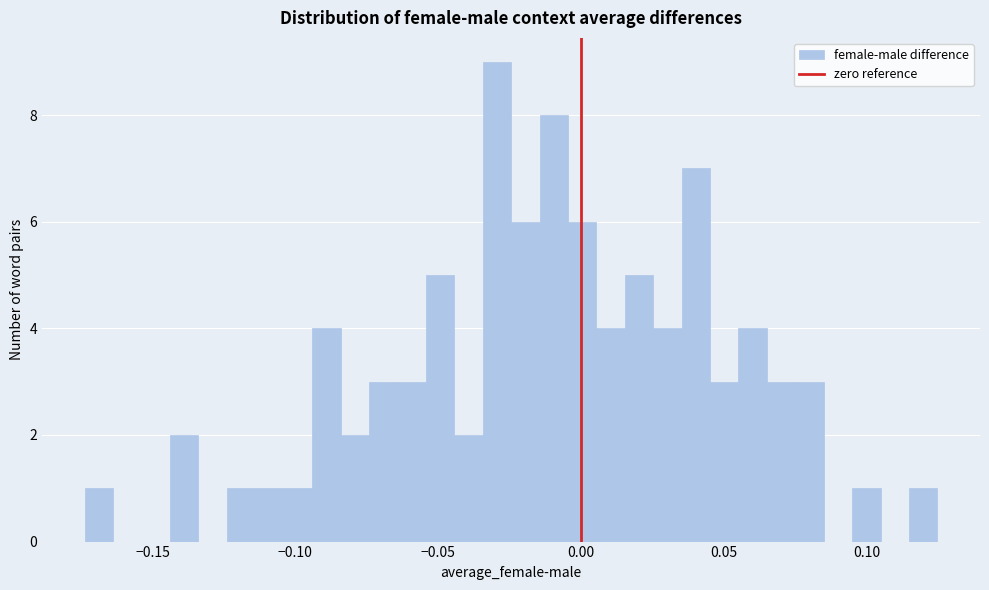

Read against the x-axis, roughly where is the centre of the tallest bar?

-0.030